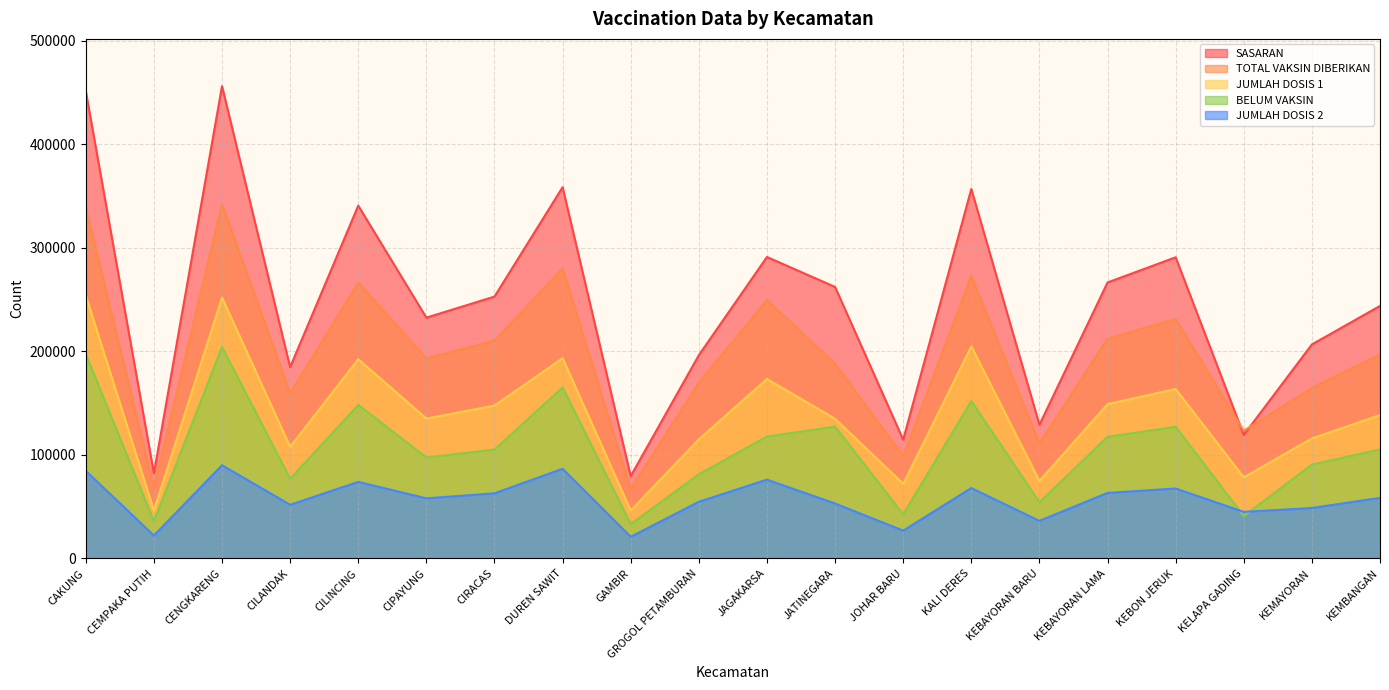

Between JOHAR BARU and KEBON JERUK, which series saw the biggest shift?

SASARAN